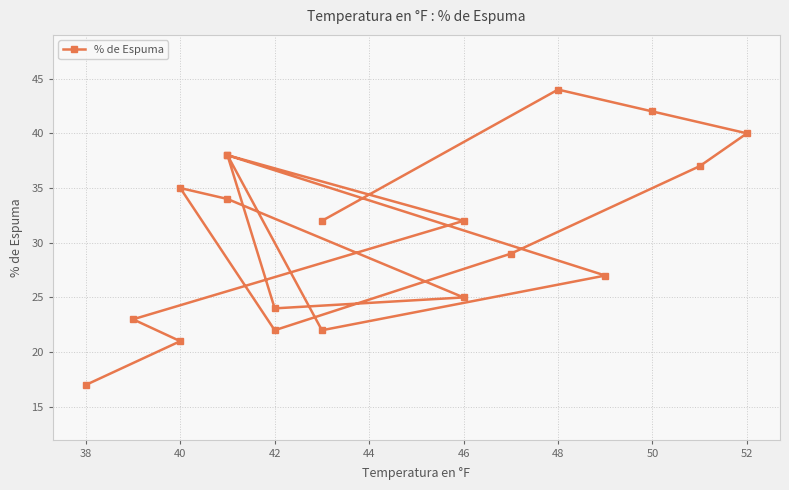

Is it true that the value at 13 is 44?

False